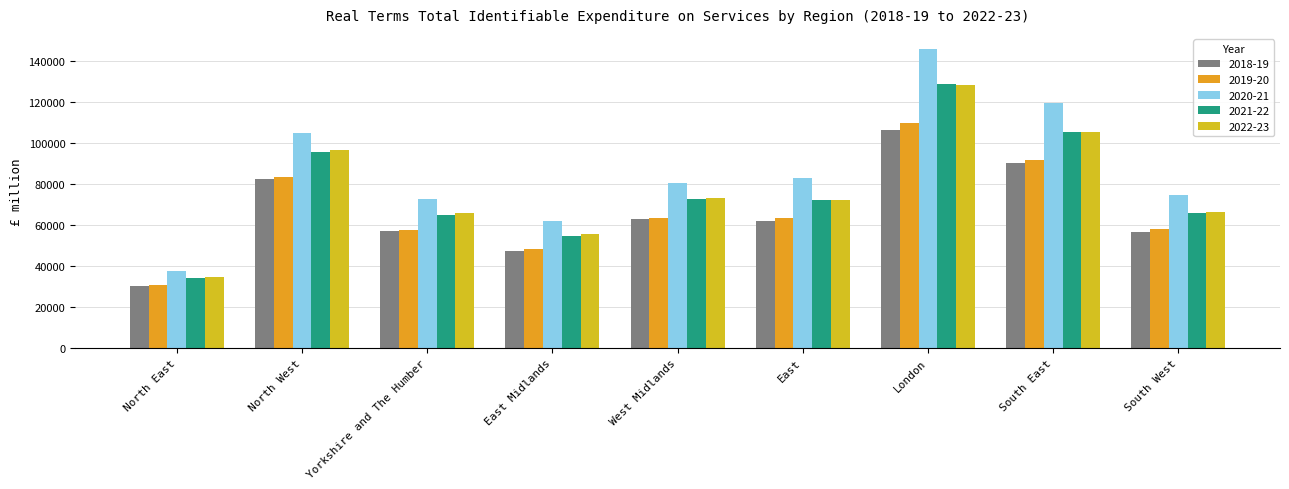

Which series has the widest spread of values?

2020-21